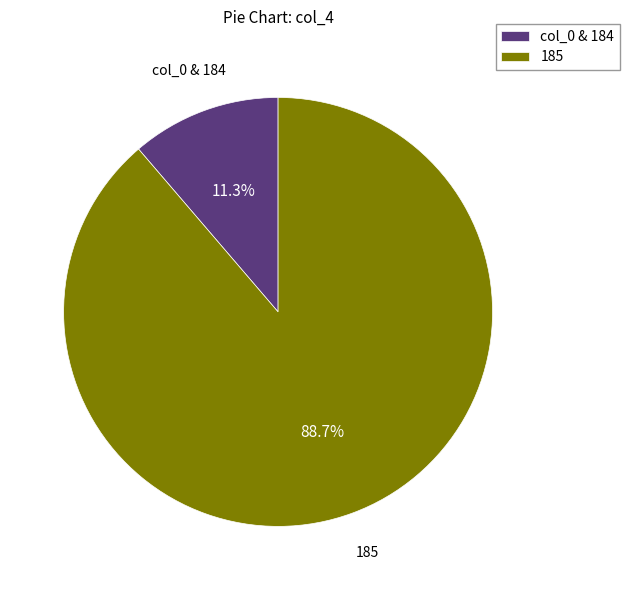

Between 185 and col_0 & 184, which is larger?

185